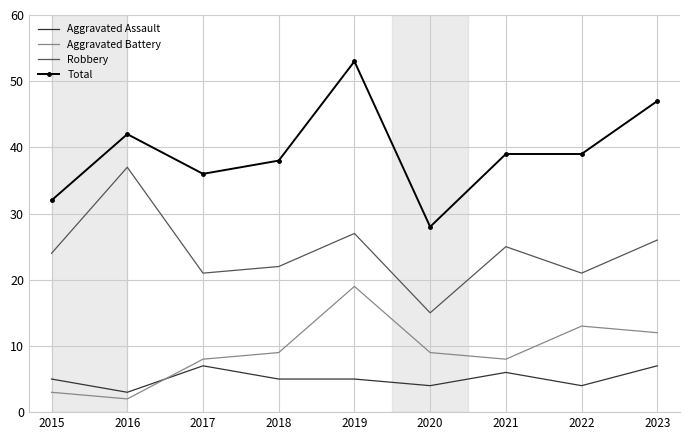

The value of Robbery at 2017 is 12. True or false?

False